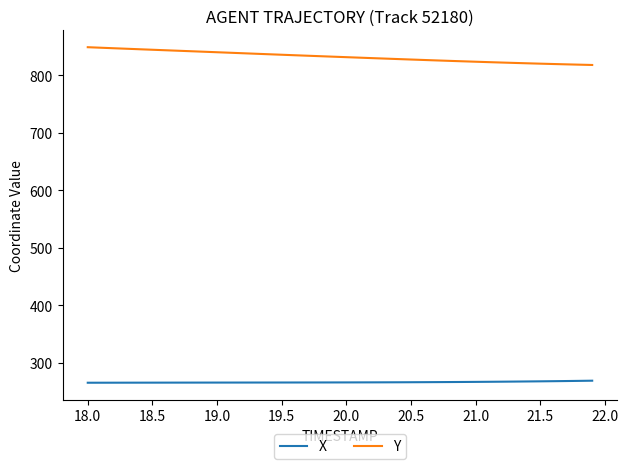

True or false: X and Y intersect in this chart.

False